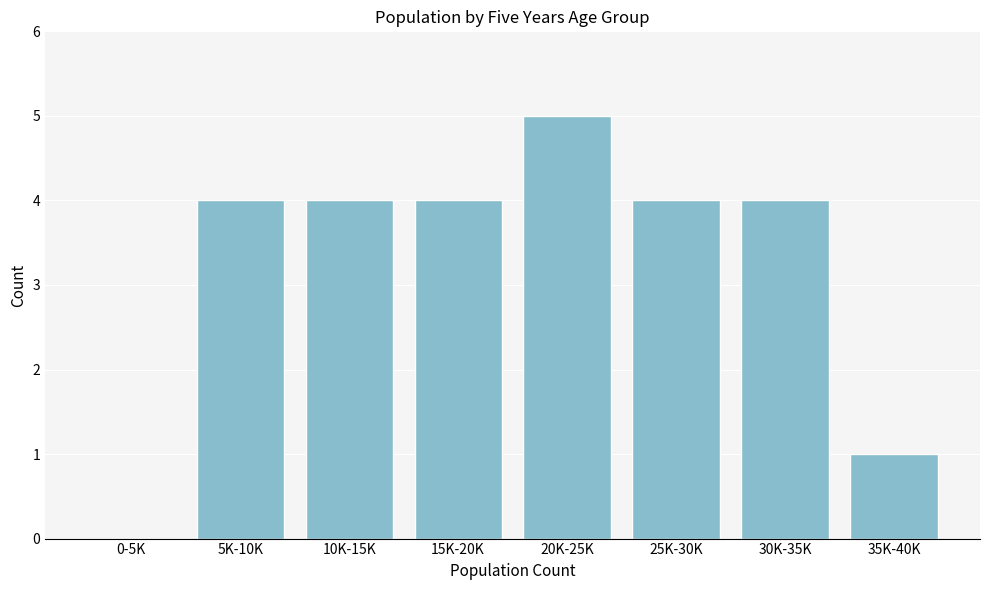

Reading left to right, list all the values displayed in this chart.

0-5K=0	5K-10K=4	10K-15K=4	15K-20K=4	20K-25K=5	25K-30K=4	30K-35K=4	35K-40K=1